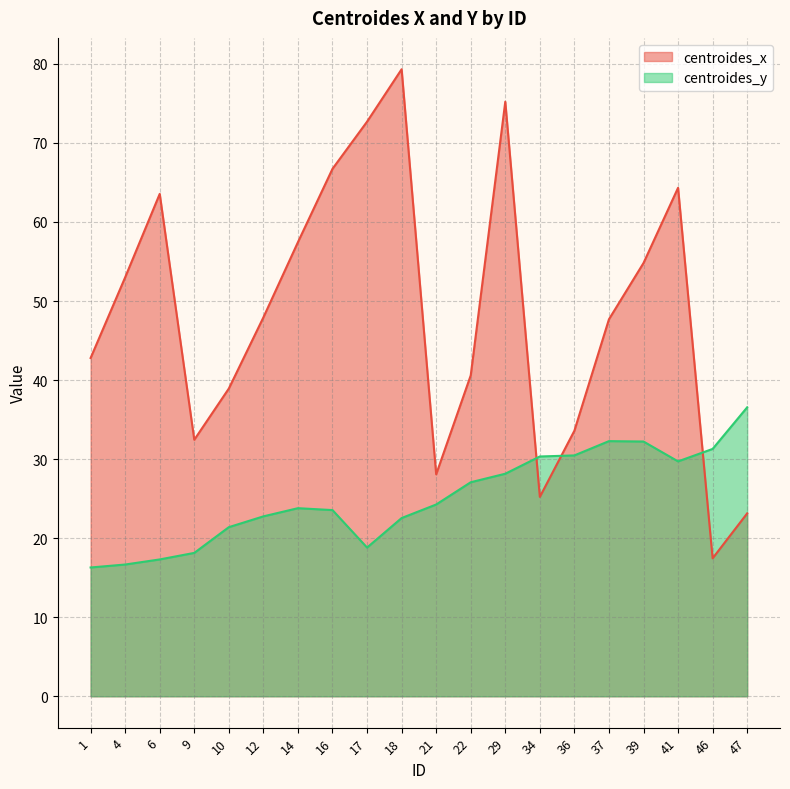

What is the difference between the maximum and second lowest values in the centroides_x series?

56.2